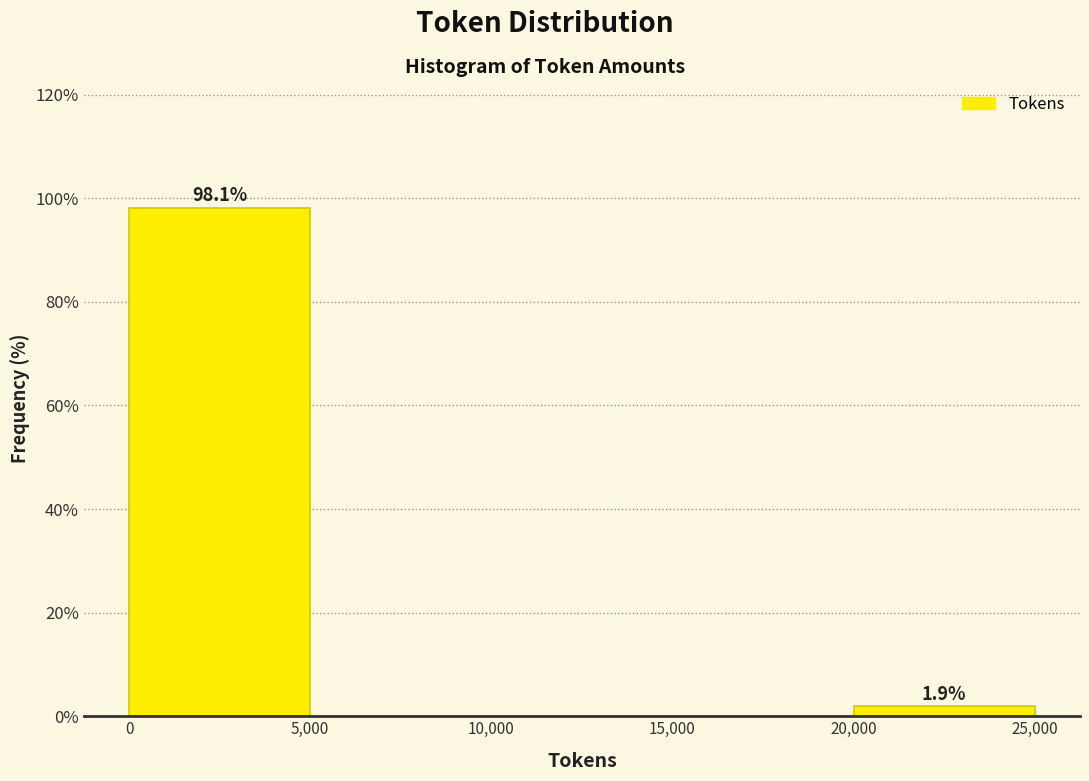

Which range on the x-axis has the tallest bar?

0 to 5,000